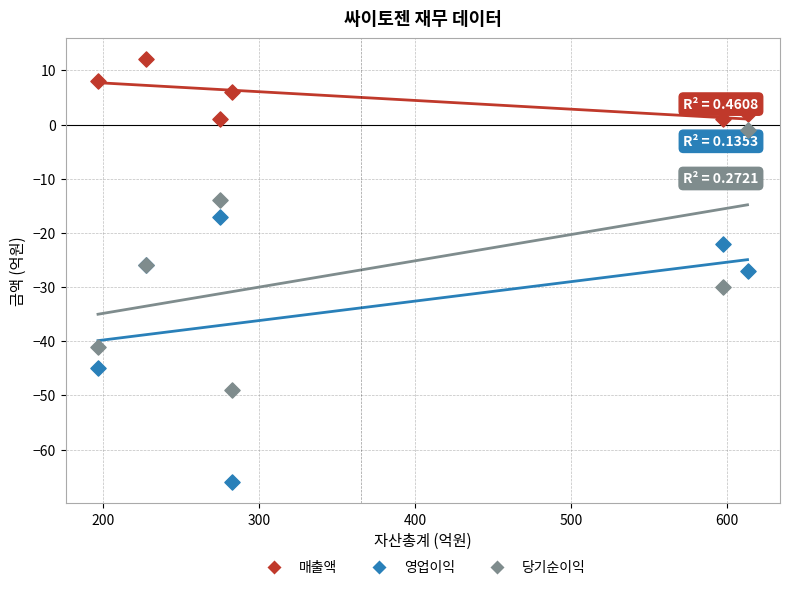

What are all the series names shown in the legend?

매출액, 영업이익, 당기순이익